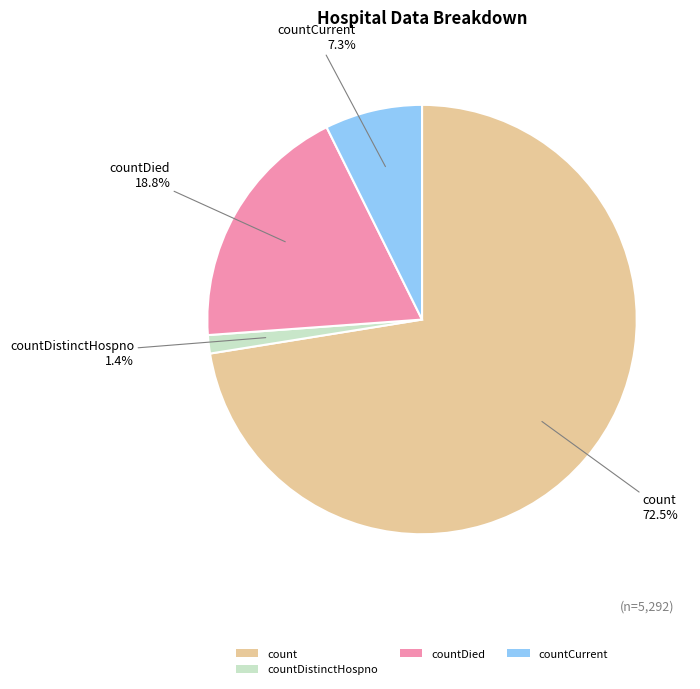

What is the smallest slice in the pie chart?

countDistinctHospno